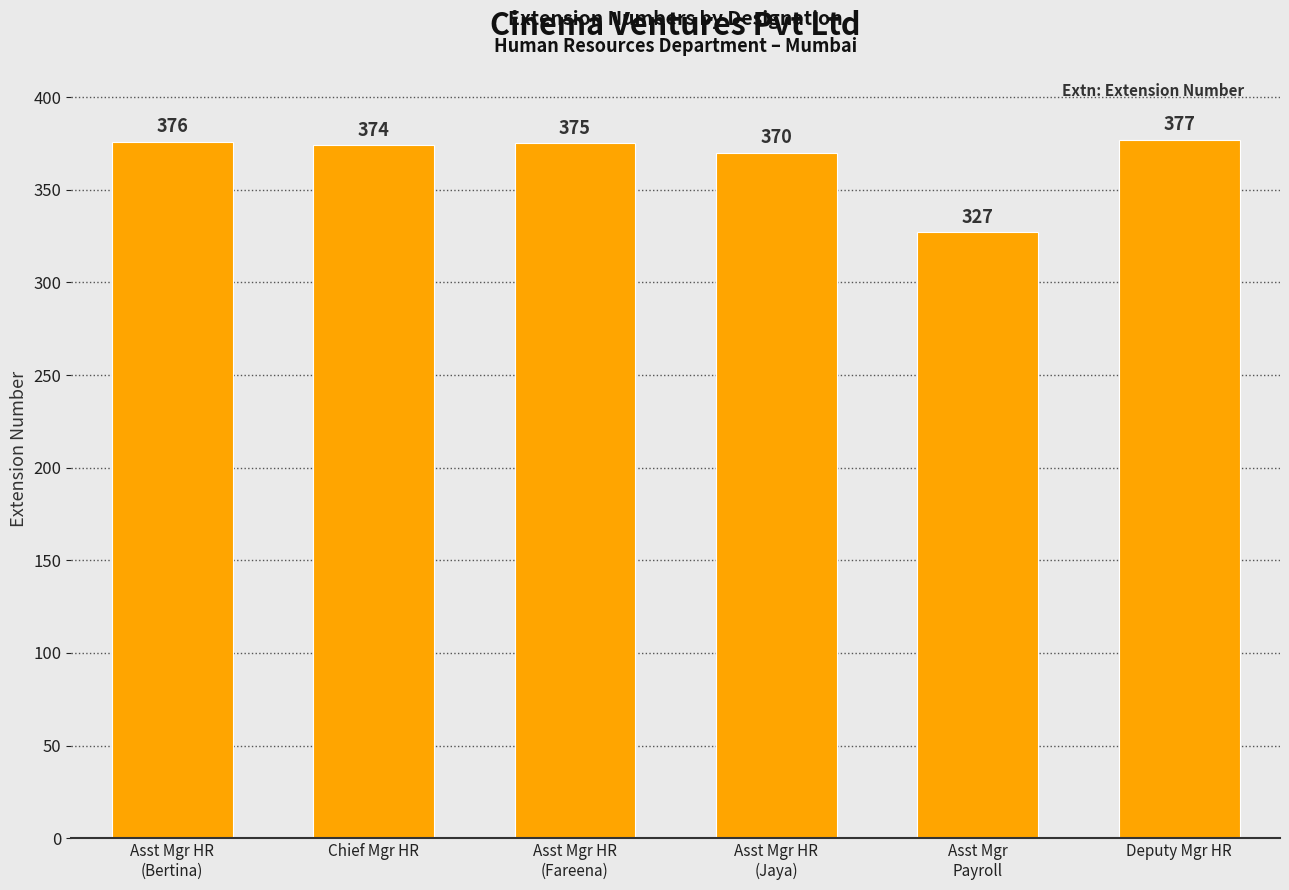

At which label is the value closest to 352?

Asst Mgr HR
(Jaya)